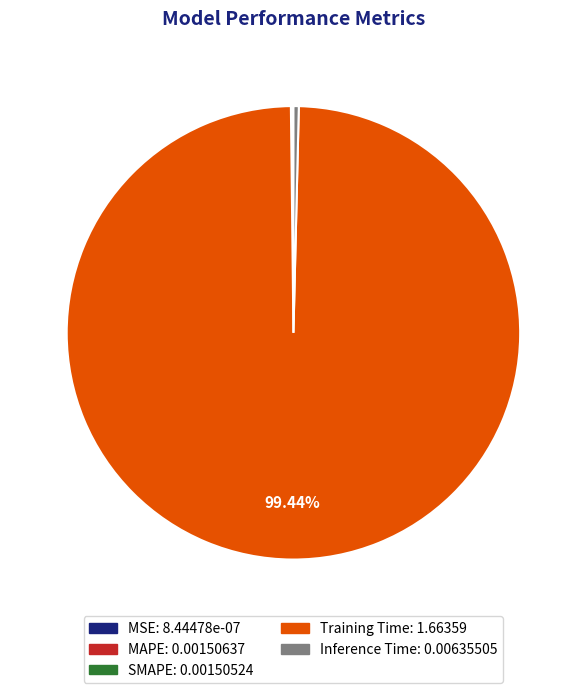

What is the majority slice?

Training Time